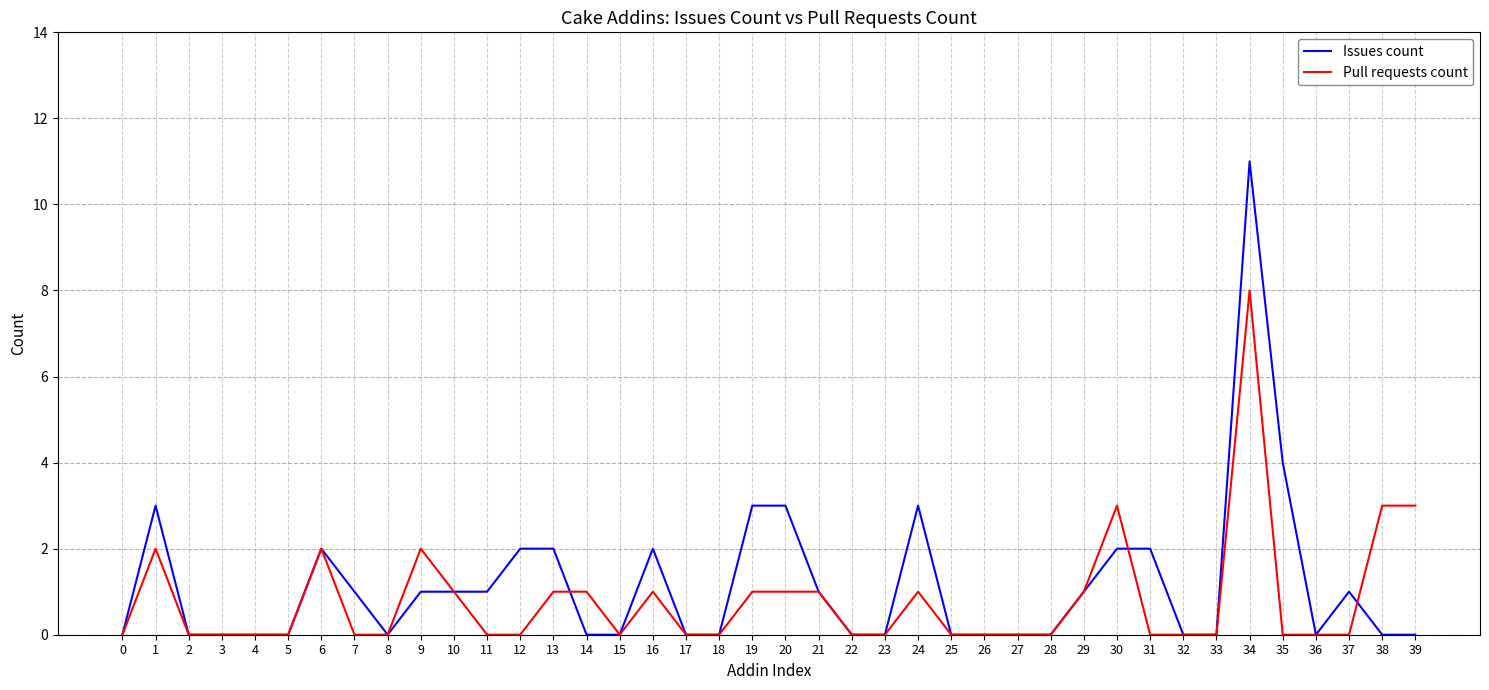

Reading left to right, transcribe all the data shown in this chart.

Issues count: 0=0	1=3	2=0	3=0	4=0	5=0	6=2	7=1	8=0	9=1	10=1	11=1	12=2	13=2	14=0	15=0	16=2	17=0	18=0	19=3	20=3	21=1	22=0	23=0	24=3	25=0	26=0	27=0	28=0	29=1	30=2	31=2	32=0	33=0	34=11	35=4	36=0	37=1	38=0	39=0
Pull requests count: 0=0	1=2	2=0	3=0	4=0	5=0	6=2	7=0	8=0	9=2	10=1	11=0	12=0	13=1	14=1	15=0	16=1	17=0	18=0	19=1	20=1	21=1	22=0	23=0	24=1	25=0	26=0	27=0	28=0	29=1	30=3	31=0	32=0	33=0	34=8	35=0	36=0	37=0	38=3	39=3